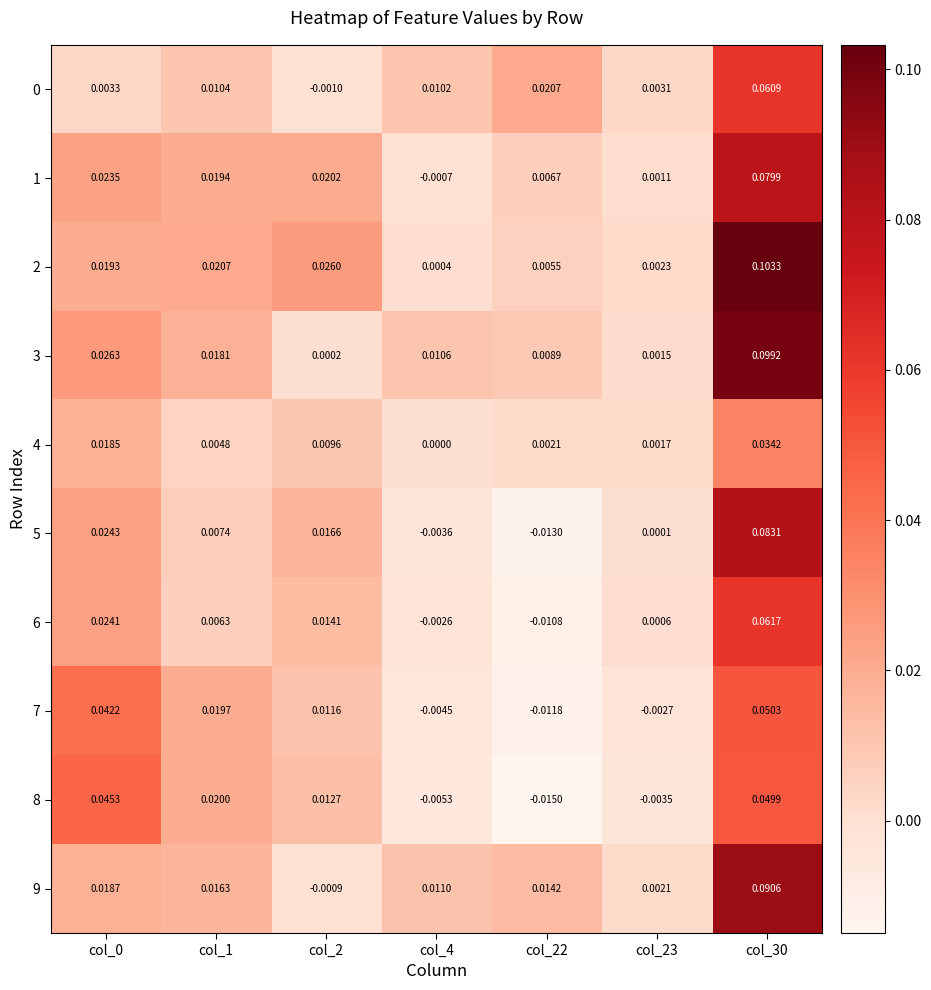

Is the value of 3 at col_0 greater than the value of 6 at col_1?

Yes